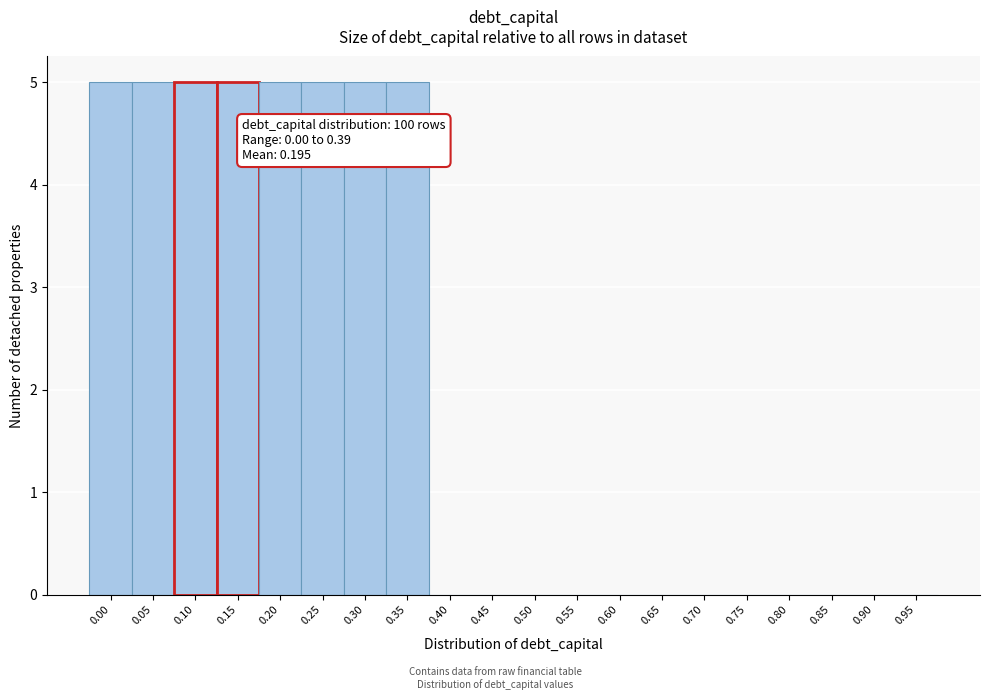

Reading left to right, what are all the values shown in this chart?

0.00=5	0.05=5	0.10=5	0.15=5	0.20=5	0.25=5	0.30=5	0.35=5	0.40=0	0.45=0	0.50=0	0.55=0	0.60=0	0.65=0	0.70=0	0.75=0	0.80=0	0.85=0	0.90=0	0.95=0